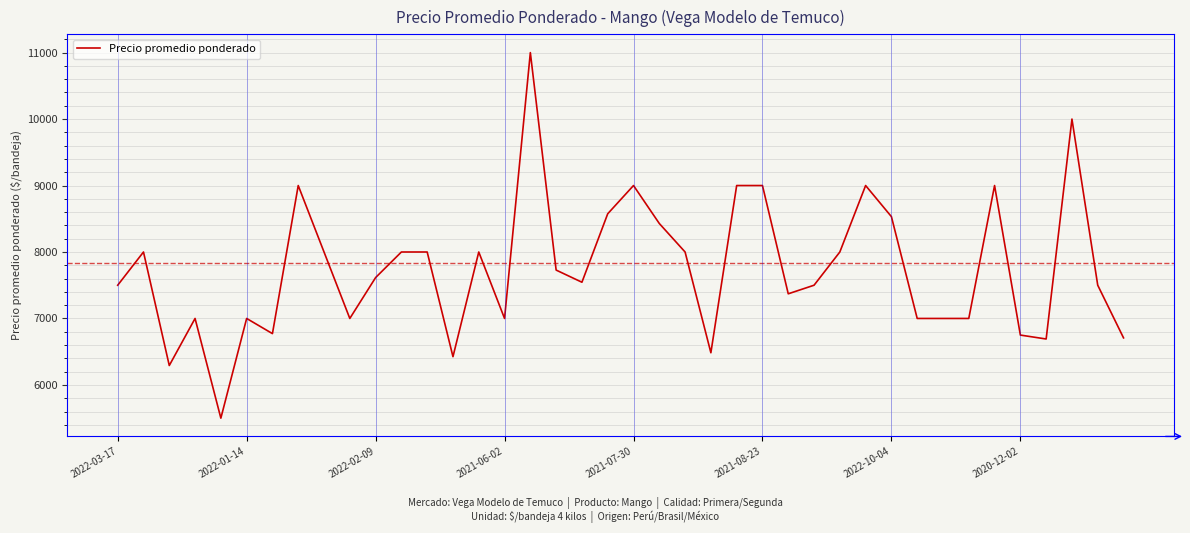

What is the difference between the maximum and minimum values?

5500